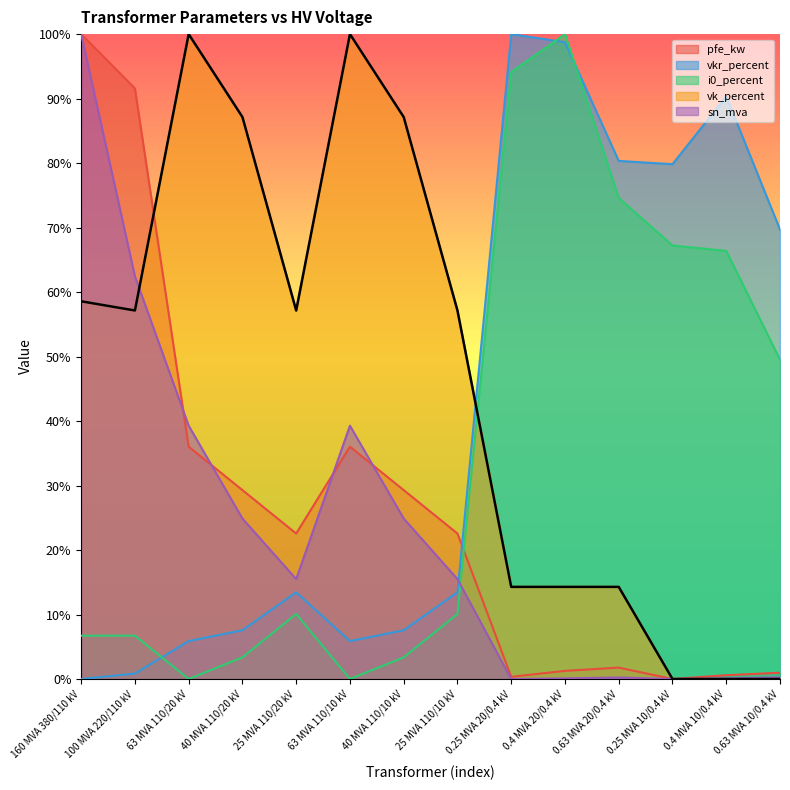

Between which two adjacent categories do vkr_percent and pfe_kw first intersect?

25 MVA 110/10 kV and 0.25 MVA 20/0.4 kV